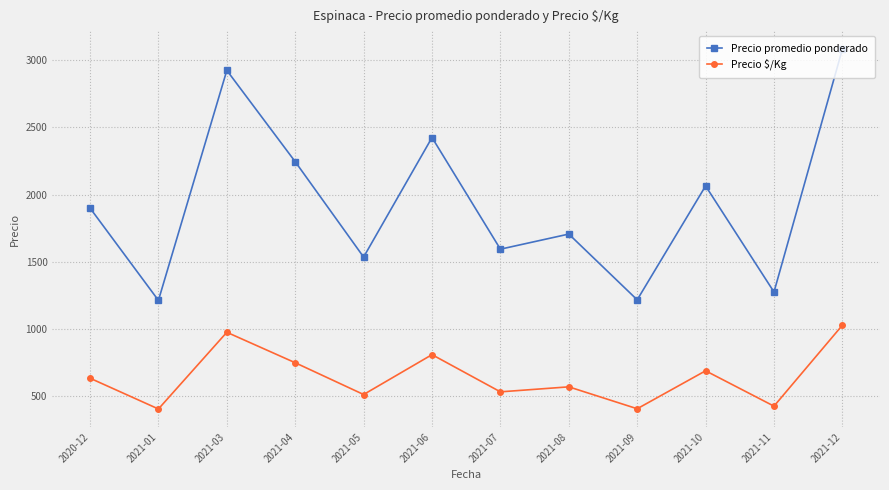

What is the difference between the highest and lowest values at 2021-11?

850.0